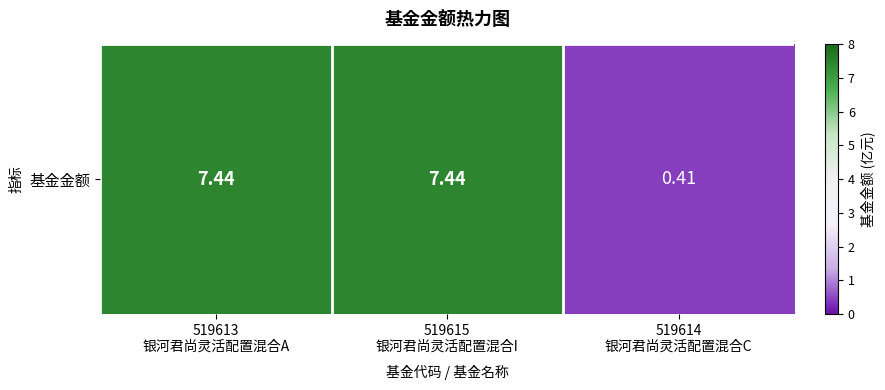

Between 519614
银河君尚灵活配置混合C and 519613
银河君尚灵活配置混合A, which is larger?

519613
银河君尚灵活配置混合A